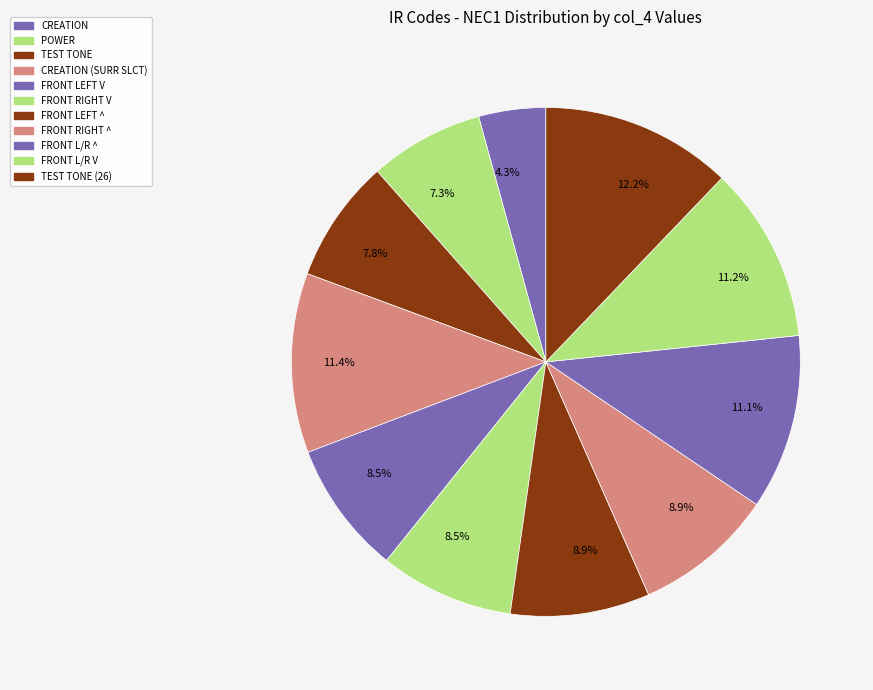

How many slices are in this pie chart?

11